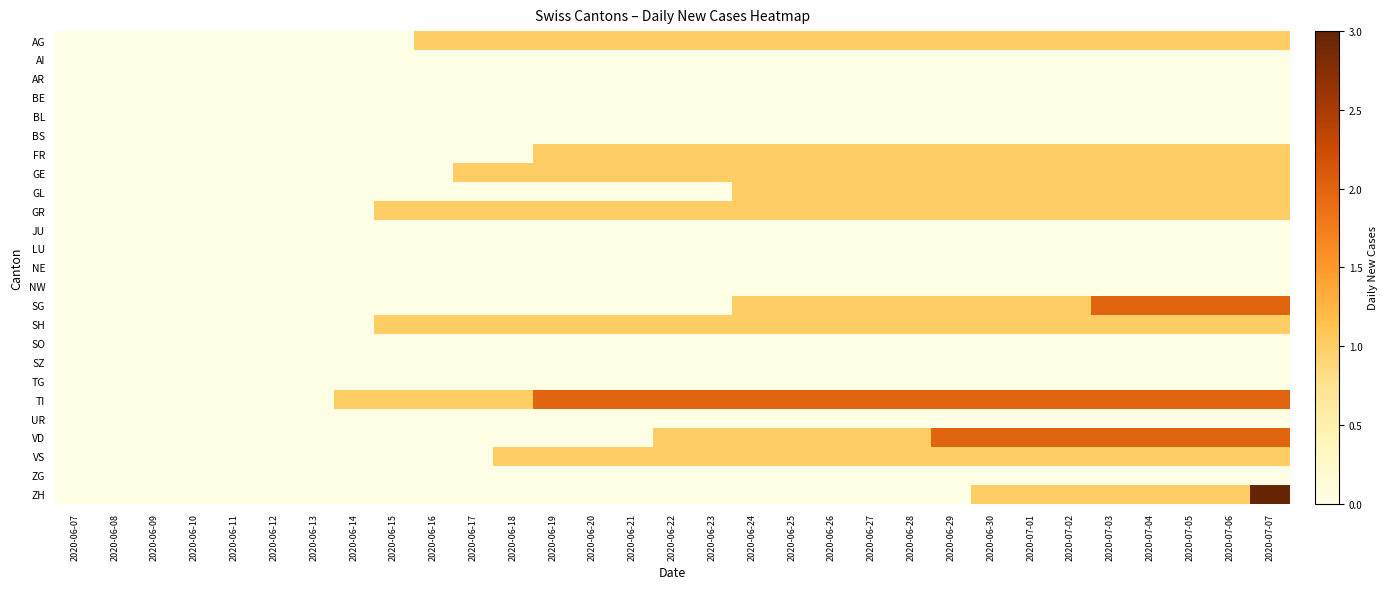

Reading right to left, list all the values displayed in this chart.

AG: 2020-07-07=1	2020-07-06=1	2020-07-05=1	2020-07-04=1	2020-07-03=1	2020-07-02=1	2020-07-01=1	2020-06-30=1	2020-06-29=1	2020-06-28=1	2020-06-27=1	2020-06-26=1	2020-06-25=1	2020-06-24=1	2020-06-23=1	2020-06-22=1	2020-06-21=1	2020-06-20=1	2020-06-19=1	2020-06-18=1	2020-06-17=1	2020-06-16=1	2020-06-15=0	2020-06-14=0	2020-06-13=0	2020-06-12=0	2020-06-11=0	2020-06-10=0	2020-06-09=0	2020-06-08=0	2020-06-07=0
AI: 2020-07-07=0	2020-07-06=0	2020-07-05=0	2020-07-04=0	2020-07-03=0	2020-07-02=0	2020-07-01=0	2020-06-30=0	2020-06-29=0	2020-06-28=0	2020-06-27=0	2020-06-26=0	2020-06-25=0	2020-06-24=0	2020-06-23=0	2020-06-22=0	2020-06-21=0	2020-06-20=0	2020-06-19=0	2020-06-18=0	2020-06-17=0	2020-06-16=0	2020-06-15=0	2020-06-14=0	2020-06-13=0	2020-06-12=0	2020-06-11=0	2020-06-10=0	2020-06-09=0	2020-06-08=0	2020-06-07=0
AR: 2020-07-07=0	2020-07-06=0	2020-07-05=0	2020-07-04=0	2020-07-03=0	2020-07-02=0	2020-07-01=0	2020-06-30=0	2020-06-29=0	2020-06-28=0	2020-06-27=0	2020-06-26=0	2020-06-25=0	2020-06-24=0	2020-06-23=0	2020-06-22=0	2020-06-21=0	2020-06-20=0	2020-06-19=0	2020-06-18=0	2020-06-17=0	2020-06-16=0	2020-06-15=0	2020-06-14=0	2020-06-13=0	2020-06-12=0	2020-06-11=0	2020-06-10=0	2020-06-09=0	2020-06-08=0	2020-06-07=0
BE: 2020-07-07=0	2020-07-06=0	2020-07-05=0	2020-07-04=0	2020-07-03=0	2020-07-02=0	2020-07-01=0	2020-06-30=0	2020-06-29=0	2020-06-28=0	2020-06-27=0	2020-06-26=0	2020-06-25=0	2020-06-24=0	2020-06-23=0	2020-06-22=0	2020-06-21=0	2020-06-20=0	2020-06-19=0	2020-06-18=0	2020-06-17=0	2020-06-16=0	2020-06-15=0	2020-06-14=0	2020-06-13=0	2020-06-12=0	2020-06-11=0	2020-06-10=0	2020-06-09=0	2020-06-08=0	2020-06-07=0
BL: 2020-07-07=0	2020-07-06=0	2020-07-05=0	2020-07-04=0	2020-07-03=0	2020-07-02=0	2020-07-01=0	2020-06-30=0	2020-06-29=0	2020-06-28=0	2020-06-27=0	2020-06-26=0	2020-06-25=0	2020-06-24=0	2020-06-23=0	2020-06-22=0	2020-06-21=0	2020-06-20=0	2020-06-19=0	2020-06-18=0	2020-06-17=0	2020-06-16=0	2020-06-15=0	2020-06-14=0	2020-06-13=0	2020-06-12=0	2020-06-11=0	2020-06-10=0	2020-06-09=0	2020-06-08=0	2020-06-07=0
BS: 2020-07-07=0	2020-07-06=0	2020-07-05=0	2020-07-04=0	2020-07-03=0	2020-07-02=0	2020-07-01=0	2020-06-30=0	2020-06-29=0	2020-06-28=0	2020-06-27=0	2020-06-26=0	2020-06-25=0	2020-06-24=0	2020-06-23=0	2020-06-22=0	2020-06-21=0	2020-06-20=0	2020-06-19=0	2020-06-18=0	2020-06-17=0	2020-06-16=0	2020-06-15=0	2020-06-14=0	2020-06-13=0	2020-06-12=0	2020-06-11=0	2020-06-10=0	2020-06-09=0	2020-06-08=0	2020-06-07=0
FR: 2020-07-07=1	2020-07-06=1	2020-07-05=1	2020-07-04=1	2020-07-03=1	2020-07-02=1	2020-07-01=1	2020-06-30=1	2020-06-29=1	2020-06-28=1	2020-06-27=1	2020-06-26=1	2020-06-25=1	2020-06-24=1	2020-06-23=1	2020-06-22=1	2020-06-21=1	2020-06-20=1	2020-06-19=1	2020-06-18=0	2020-06-17=0	2020-06-16=0	2020-06-15=0	2020-06-14=0	2020-06-13=0	2020-06-12=0	2020-06-11=0	2020-06-10=0	2020-06-09=0	2020-06-08=0	2020-06-07=0
GE: 2020-07-07=1	2020-07-06=1	2020-07-05=1	2020-07-04=1	2020-07-03=1	2020-07-02=1	2020-07-01=1	2020-06-30=1	2020-06-29=1	2020-06-28=1	2020-06-27=1	2020-06-26=1	2020-06-25=1	2020-06-24=1	2020-06-23=1	2020-06-22=1	2020-06-21=1	2020-06-20=1	2020-06-19=1	2020-06-18=1	2020-06-17=1	2020-06-16=0	2020-06-15=0	2020-06-14=0	2020-06-13=0	2020-06-12=0	2020-06-11=0	2020-06-10=0	2020-06-09=0	2020-06-08=0	2020-06-07=0
GL: 2020-07-07=1	2020-07-06=1	2020-07-05=1	2020-07-04=1	2020-07-03=1	2020-07-02=1	2020-07-01=1	2020-06-30=1	2020-06-29=1	2020-06-28=1	2020-06-27=1	2020-06-26=1	2020-06-25=1	2020-06-24=1	2020-06-23=0	2020-06-22=0	2020-06-21=0	2020-06-20=0	2020-06-19=0	2020-06-18=0	2020-06-17=0	2020-06-16=0	2020-06-15=0	2020-06-14=0	2020-06-13=0	2020-06-12=0	2020-06-11=0	2020-06-10=0	2020-06-09=0	2020-06-08=0	2020-06-07=0
GR: 2020-07-07=1	2020-07-06=1	2020-07-05=1	2020-07-04=1	2020-07-03=1	2020-07-02=1	2020-07-01=1	2020-06-30=1	2020-06-29=1	2020-06-28=1	2020-06-27=1	2020-06-26=1	2020-06-25=1	2020-06-24=1	2020-06-23=1	2020-06-22=1	2020-06-21=1	2020-06-20=1	2020-06-19=1	2020-06-18=1	2020-06-17=1	2020-06-16=1	2020-06-15=1	2020-06-14=0	2020-06-13=0	2020-06-12=0	2020-06-11=0	2020-06-10=0	2020-06-09=0	2020-06-08=0	2020-06-07=0
JU: 2020-07-07=0	2020-07-06=0	2020-07-05=0	2020-07-04=0	2020-07-03=0	2020-07-02=0	2020-07-01=0	2020-06-30=0	2020-06-29=0	2020-06-28=0	2020-06-27=0	2020-06-26=0	2020-06-25=0	2020-06-24=0	2020-06-23=0	2020-06-22=0	2020-06-21=0	2020-06-20=0	2020-06-19=0	2020-06-18=0	2020-06-17=0	2020-06-16=0	2020-06-15=0	2020-06-14=0	2020-06-13=0	2020-06-12=0	2020-06-11=0	2020-06-10=0	2020-06-09=0	2020-06-08=0	2020-06-07=0
LU: 2020-07-07=0	2020-07-06=0	2020-07-05=0	2020-07-04=0	2020-07-03=0	2020-07-02=0	2020-07-01=0	2020-06-30=0	2020-06-29=0	2020-06-28=0	2020-06-27=0	2020-06-26=0	2020-06-25=0	2020-06-24=0	2020-06-23=0	2020-06-22=0	2020-06-21=0	2020-06-20=0	2020-06-19=0	2020-06-18=0	2020-06-17=0	2020-06-16=0	2020-06-15=0	2020-06-14=0	2020-06-13=0	2020-06-12=0	2020-06-11=0	2020-06-10=0	2020-06-09=0	2020-06-08=0	2020-06-07=0
NE: 2020-07-07=0	2020-07-06=0	2020-07-05=0	2020-07-04=0	2020-07-03=0	2020-07-02=0	2020-07-01=0	2020-06-30=0	2020-06-29=0	2020-06-28=0	2020-06-27=0	2020-06-26=0	2020-06-25=0	2020-06-24=0	2020-06-23=0	2020-06-22=0	2020-06-21=0	2020-06-20=0	2020-06-19=0	2020-06-18=0	2020-06-17=0	2020-06-16=0	2020-06-15=0	2020-06-14=0	2020-06-13=0	2020-06-12=0	2020-06-11=0	2020-06-10=0	2020-06-09=0	2020-06-08=0	2020-06-07=0
NW: 2020-07-07=0	2020-07-06=0	2020-07-05=0	2020-07-04=0	2020-07-03=0	2020-07-02=0	2020-07-01=0	2020-06-30=0	2020-06-29=0	2020-06-28=0	2020-06-27=0	2020-06-26=0	2020-06-25=0	2020-06-24=0	2020-06-23=0	2020-06-22=0	2020-06-21=0	2020-06-20=0	2020-06-19=0	2020-06-18=0	2020-06-17=0	2020-06-16=0	2020-06-15=0	2020-06-14=0	2020-06-13=0	2020-06-12=0	2020-06-11=0	2020-06-10=0	2020-06-09=0	2020-06-08=0	2020-06-07=0
SG: 2020-07-07=2	2020-07-06=2	2020-07-05=2	2020-07-04=2	2020-07-03=2	2020-07-02=1	2020-07-01=1	2020-06-30=1	2020-06-29=1	2020-06-28=1	2020-06-27=1	2020-06-26=1	2020-06-25=1	2020-06-24=1	2020-06-23=0	2020-06-22=0	2020-06-21=0	2020-06-20=0	2020-06-19=0	2020-06-18=0	2020-06-17=0	2020-06-16=0	2020-06-15=0	2020-06-14=0	2020-06-13=0	2020-06-12=0	2020-06-11=0	2020-06-10=0	2020-06-09=0	2020-06-08=0	2020-06-07=0
SH: 2020-07-07=1	2020-07-06=1	2020-07-05=1	2020-07-04=1	2020-07-03=1	2020-07-02=1	2020-07-01=1	2020-06-30=1	2020-06-29=1	2020-06-28=1	2020-06-27=1	2020-06-26=1	2020-06-25=1	2020-06-24=1	2020-06-23=1	2020-06-22=1	2020-06-21=1	2020-06-20=1	2020-06-19=1	2020-06-18=1	2020-06-17=1	2020-06-16=1	2020-06-15=1	2020-06-14=0	2020-06-13=0	2020-06-12=0	2020-06-11=0	2020-06-10=0	2020-06-09=0	2020-06-08=0	2020-06-07=0
SO: 2020-07-07=0	2020-07-06=0	2020-07-05=0	2020-07-04=0	2020-07-03=0	2020-07-02=0	2020-07-01=0	2020-06-30=0	2020-06-29=0	2020-06-28=0	2020-06-27=0	2020-06-26=0	2020-06-25=0	2020-06-24=0	2020-06-23=0	2020-06-22=0	2020-06-21=0	2020-06-20=0	2020-06-19=0	2020-06-18=0	2020-06-17=0	2020-06-16=0	2020-06-15=0	2020-06-14=0	2020-06-13=0	2020-06-12=0	2020-06-11=0	2020-06-10=0	2020-06-09=0	2020-06-08=0	2020-06-07=0
SZ: 2020-07-07=0	2020-07-06=0	2020-07-05=0	2020-07-04=0	2020-07-03=0	2020-07-02=0	2020-07-01=0	2020-06-30=0	2020-06-29=0	2020-06-28=0	2020-06-27=0	2020-06-26=0	2020-06-25=0	2020-06-24=0	2020-06-23=0	2020-06-22=0	2020-06-21=0	2020-06-20=0	2020-06-19=0	2020-06-18=0	2020-06-17=0	2020-06-16=0	2020-06-15=0	2020-06-14=0	2020-06-13=0	2020-06-12=0	2020-06-11=0	2020-06-10=0	2020-06-09=0	2020-06-08=0	2020-06-07=0
TG: 2020-07-07=0	2020-07-06=0	2020-07-05=0	2020-07-04=0	2020-07-03=0	2020-07-02=0	2020-07-01=0	2020-06-30=0	2020-06-29=0	2020-06-28=0	2020-06-27=0	2020-06-26=0	2020-06-25=0	2020-06-24=0	2020-06-23=0	2020-06-22=0	2020-06-21=0	2020-06-20=0	2020-06-19=0	2020-06-18=0	2020-06-17=0	2020-06-16=0	2020-06-15=0	2020-06-14=0	2020-06-13=0	2020-06-12=0	2020-06-11=0	2020-06-10=0	2020-06-09=0	2020-06-08=0	2020-06-07=0
TI: 2020-07-07=2	2020-07-06=2	2020-07-05=2	2020-07-04=2	2020-07-03=2	2020-07-02=2	2020-07-01=2	2020-06-30=2	2020-06-29=2	2020-06-28=2	2020-06-27=2	2020-06-26=2	2020-06-25=2	2020-06-24=2	2020-06-23=2	2020-06-22=2	2020-06-21=2	2020-06-20=2	2020-06-19=2	2020-06-18=1	2020-06-17=1	2020-06-16=1	2020-06-15=1	2020-06-14=1	2020-06-13=0	2020-06-12=0	2020-06-11=0	2020-06-10=0	2020-06-09=0	2020-06-08=0	2020-06-07=0
UR: 2020-07-07=0	2020-07-06=0	2020-07-05=0	2020-07-04=0	2020-07-03=0	2020-07-02=0	2020-07-01=0	2020-06-30=0	2020-06-29=0	2020-06-28=0	2020-06-27=0	2020-06-26=0	2020-06-25=0	2020-06-24=0	2020-06-23=0	2020-06-22=0	2020-06-21=0	2020-06-20=0	2020-06-19=0	2020-06-18=0	2020-06-17=0	2020-06-16=0	2020-06-15=0	2020-06-14=0	2020-06-13=0	2020-06-12=0	2020-06-11=0	2020-06-10=0	2020-06-09=0	2020-06-08=0	2020-06-07=0
VD: 2020-07-07=2	2020-07-06=2	2020-07-05=2	2020-07-04=2	2020-07-03=2	2020-07-02=2	2020-07-01=2	2020-06-30=2	2020-06-29=2	2020-06-28=1	2020-06-27=1	2020-06-26=1	2020-06-25=1	2020-06-24=1	2020-06-23=1	2020-06-22=1	2020-06-21=0	2020-06-20=0	2020-06-19=0	2020-06-18=0	2020-06-17=0	2020-06-16=0	2020-06-15=0	2020-06-14=0	2020-06-13=0	2020-06-12=0	2020-06-11=0	2020-06-10=0	2020-06-09=0	2020-06-08=0	2020-06-07=0
VS: 2020-07-07=1	2020-07-06=1	2020-07-05=1	2020-07-04=1	2020-07-03=1	2020-07-02=1	2020-07-01=1	2020-06-30=1	2020-06-29=1	2020-06-28=1	2020-06-27=1	2020-06-26=1	2020-06-25=1	2020-06-24=1	2020-06-23=1	2020-06-22=1	2020-06-21=1	2020-06-20=1	2020-06-19=1	2020-06-18=1	2020-06-17=0	2020-06-16=0	2020-06-15=0	2020-06-14=0	2020-06-13=0	2020-06-12=0	2020-06-11=0	2020-06-10=0	2020-06-09=0	2020-06-08=0	2020-06-07=0
ZG: 2020-07-07=0	2020-07-06=0	2020-07-05=0	2020-07-04=0	2020-07-03=0	2020-07-02=0	2020-07-01=0	2020-06-30=0	2020-06-29=0	2020-06-28=0	2020-06-27=0	2020-06-26=0	2020-06-25=0	2020-06-24=0	2020-06-23=0	2020-06-22=0	2020-06-21=0	2020-06-20=0	2020-06-19=0	2020-06-18=0	2020-06-17=0	2020-06-16=0	2020-06-15=0	2020-06-14=0	2020-06-13=0	2020-06-12=0	2020-06-11=0	2020-06-10=0	2020-06-09=0	2020-06-08=0	2020-06-07=0
ZH: 2020-07-07=3	2020-07-06=1	2020-07-05=1	2020-07-04=1	2020-07-03=1	2020-07-02=1	2020-07-01=1	2020-06-30=1	2020-06-29=0	2020-06-28=0	2020-06-27=0	2020-06-26=0	2020-06-25=0	2020-06-24=0	2020-06-23=0	2020-06-22=0	2020-06-21=0	2020-06-20=0	2020-06-19=0	2020-06-18=0	2020-06-17=0	2020-06-16=0	2020-06-15=0	2020-06-14=0	2020-06-13=0	2020-06-12=0	2020-06-11=0	2020-06-10=0	2020-06-09=0	2020-06-08=0	2020-06-07=0